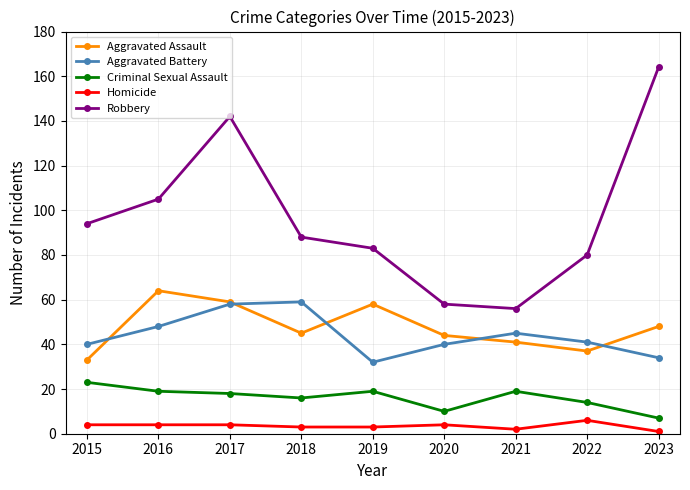

What is the difference between the second highest and second lowest values in the Robbery series?

84